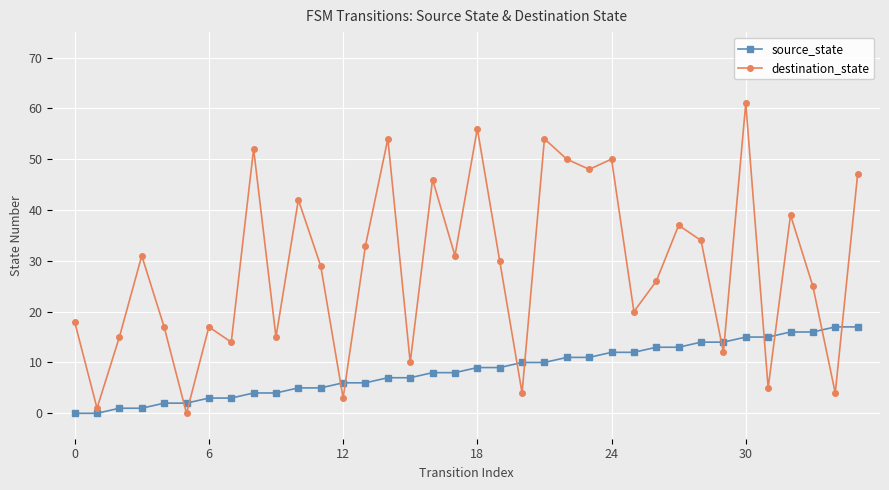

Which series has the largest total across all categories?

destination_state